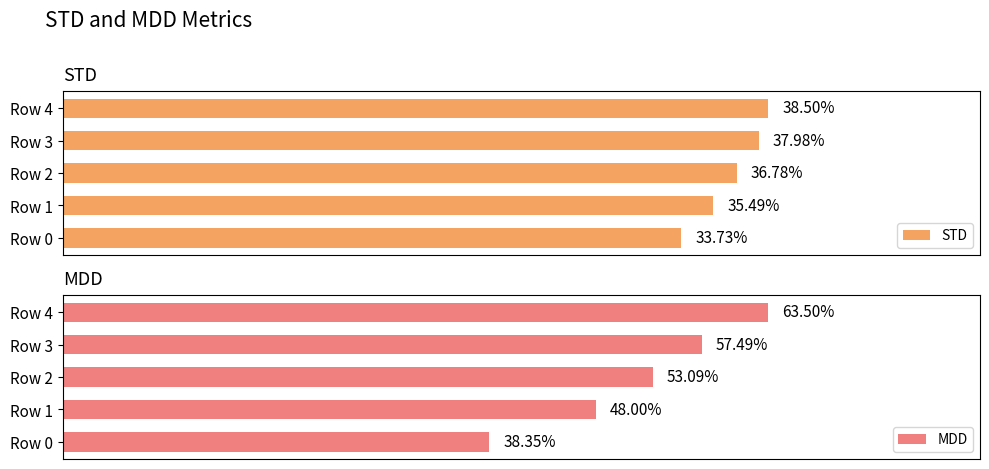

Which series has the largest range (max minus min)?

MDD